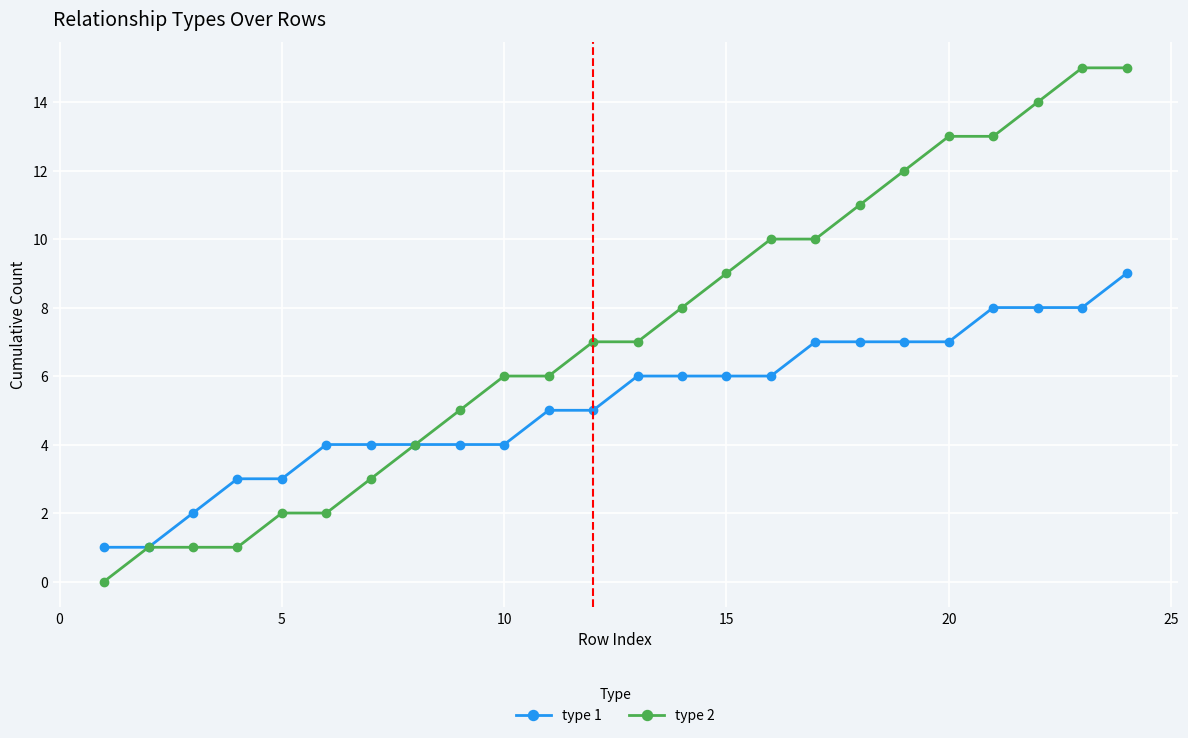

List the series in order of their peak value, highest first.

type 2, type 1